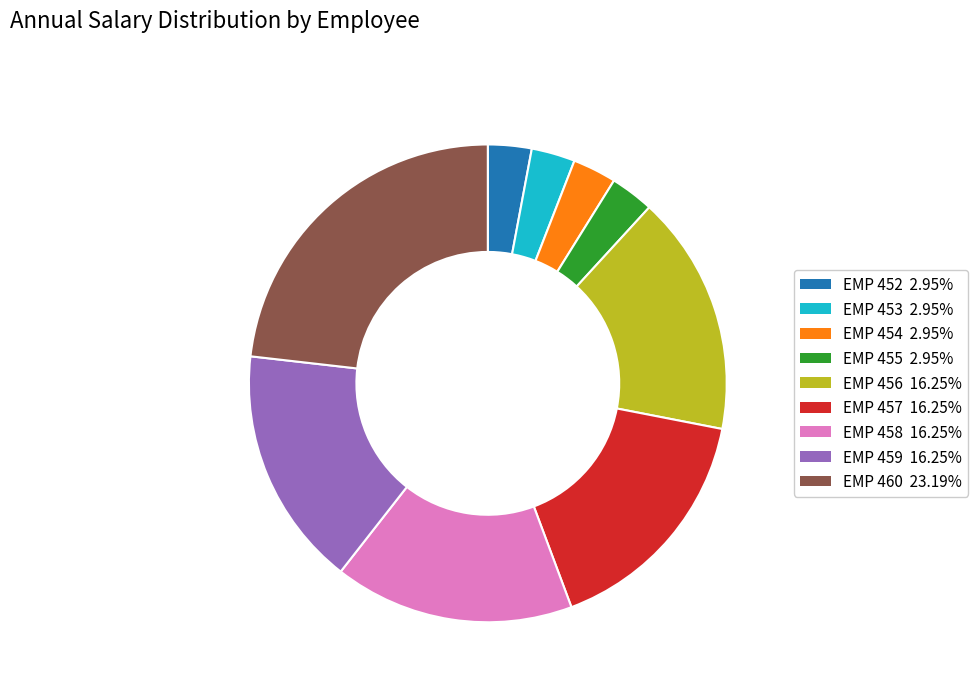

Do EMP 452 and EMP 459 together represent more than half of the pie?

No